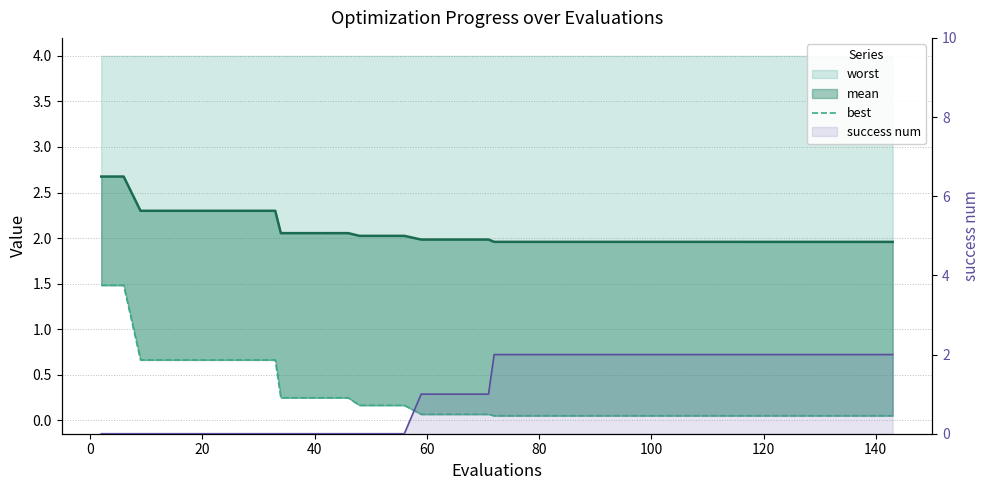

Which series has the widest spread of values?

success num